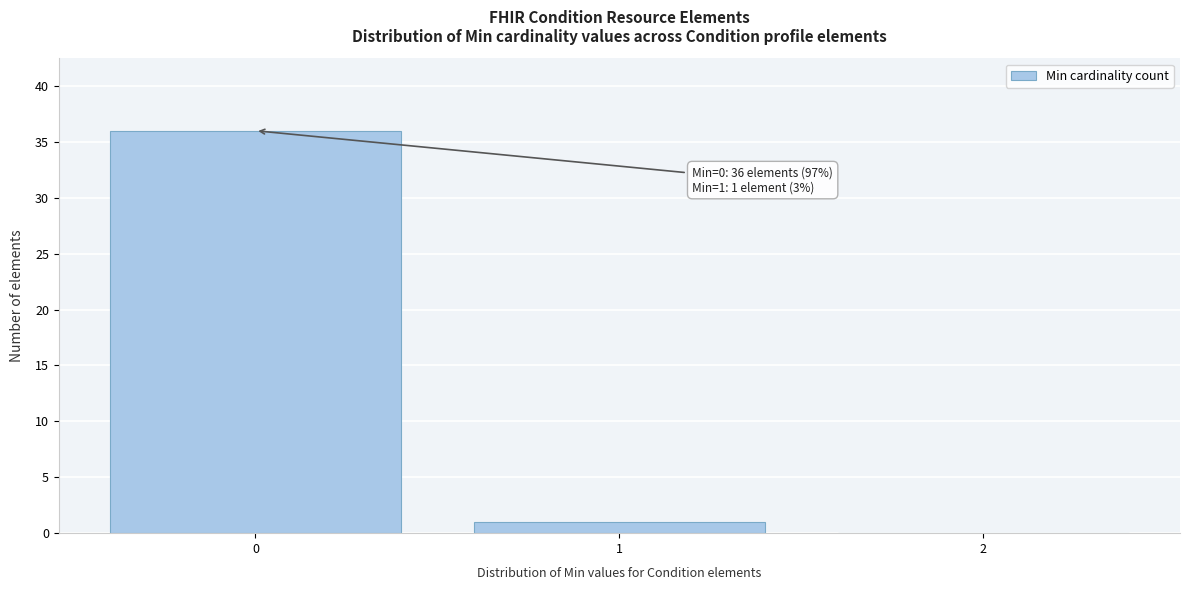

Over which range of the x-axis is the bar tallest?

-0.5 to 0.5